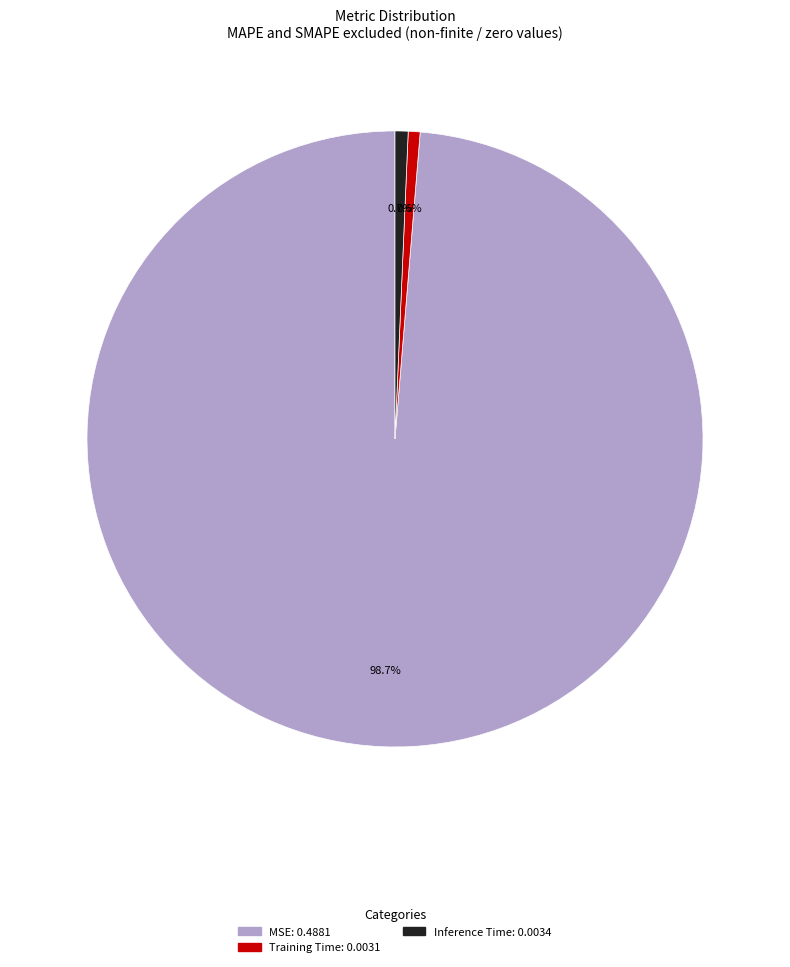

Is there a majority slice in this chart?

Yes